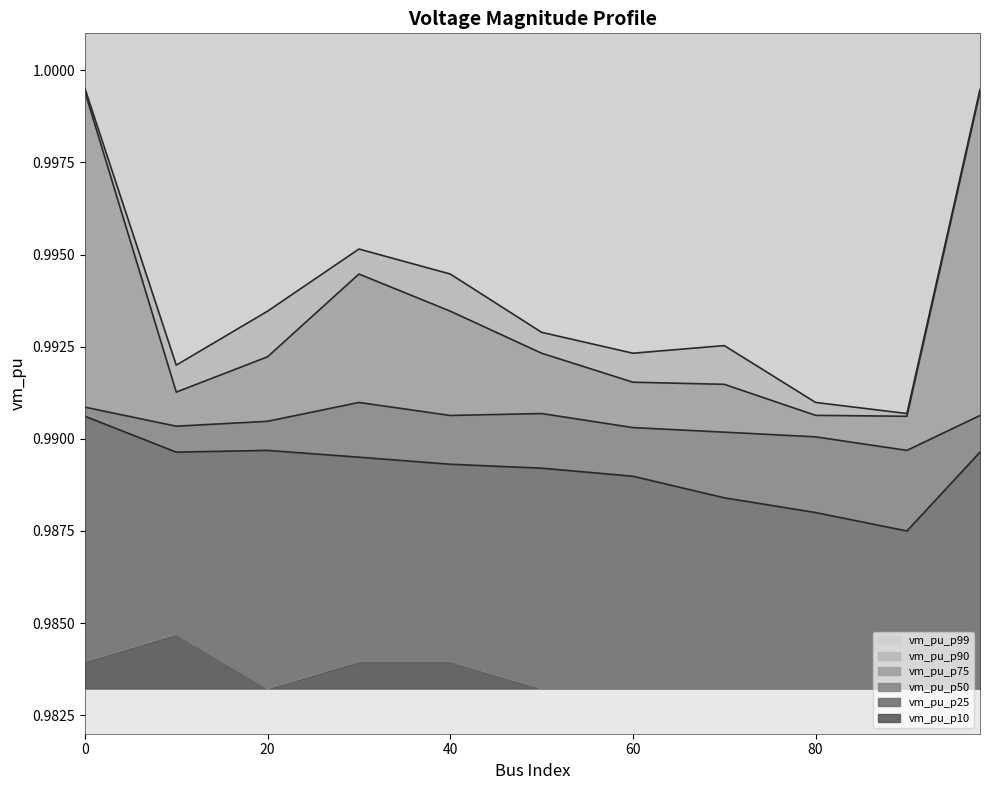

At which label is vm_pu_p90 closest to 0?

90